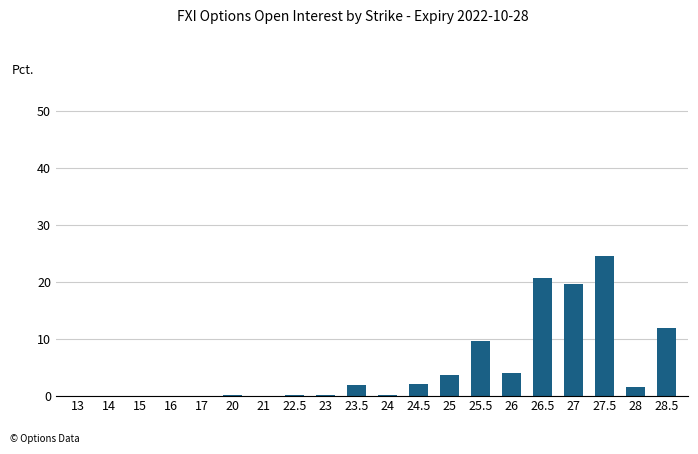

Are the bars grouped side by side (vs. stacked)?

No